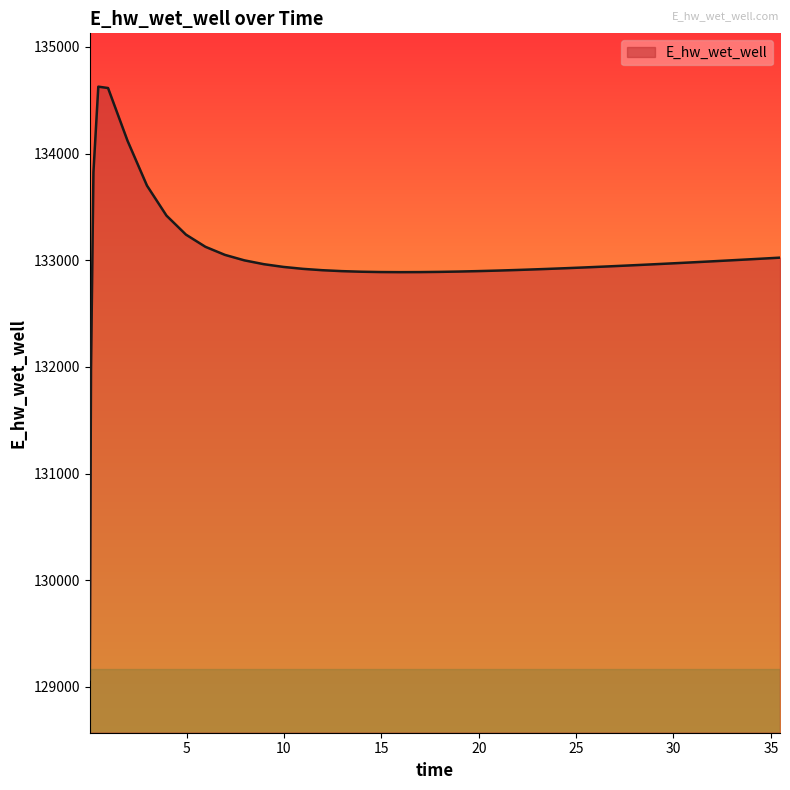

What is the smallest value displayed?

129070.3